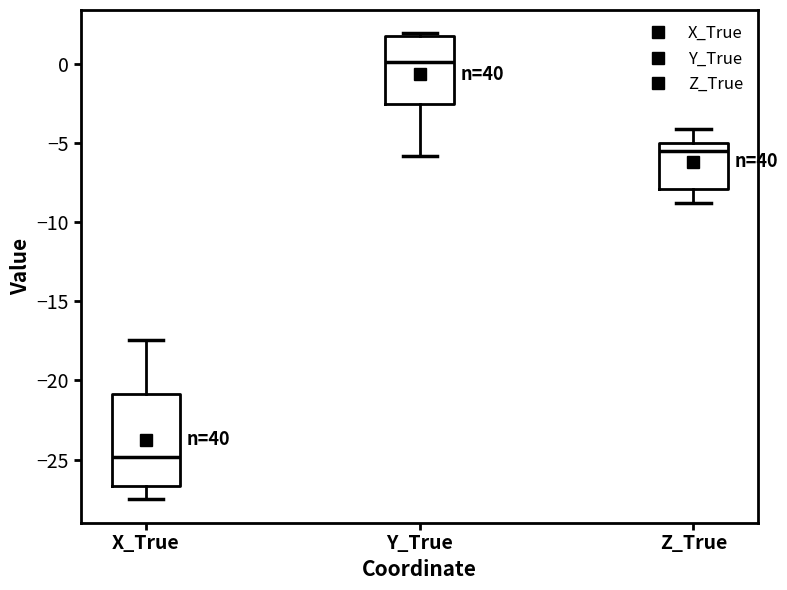

Which box has the highest median line?

Y_True